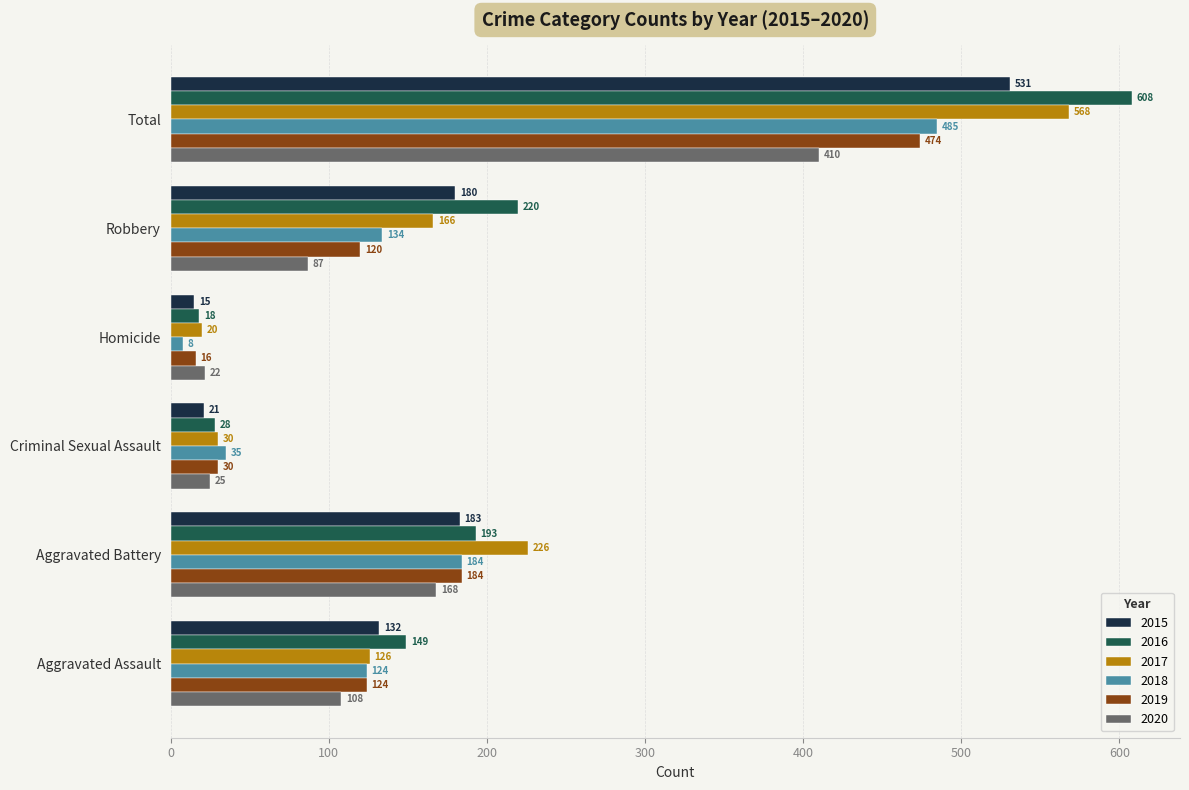

At which category is the sum across all series the highest?

Total